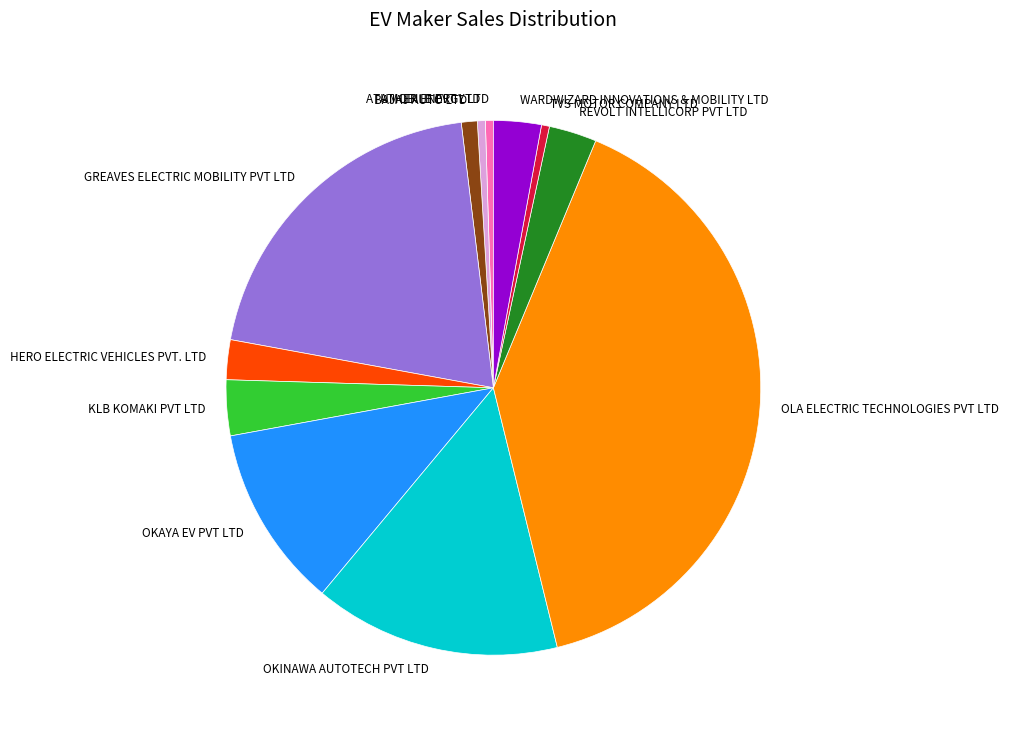

What is the largest slice in the pie chart?

OLA ELECTRIC TECHNOLOGIES PVT LTD